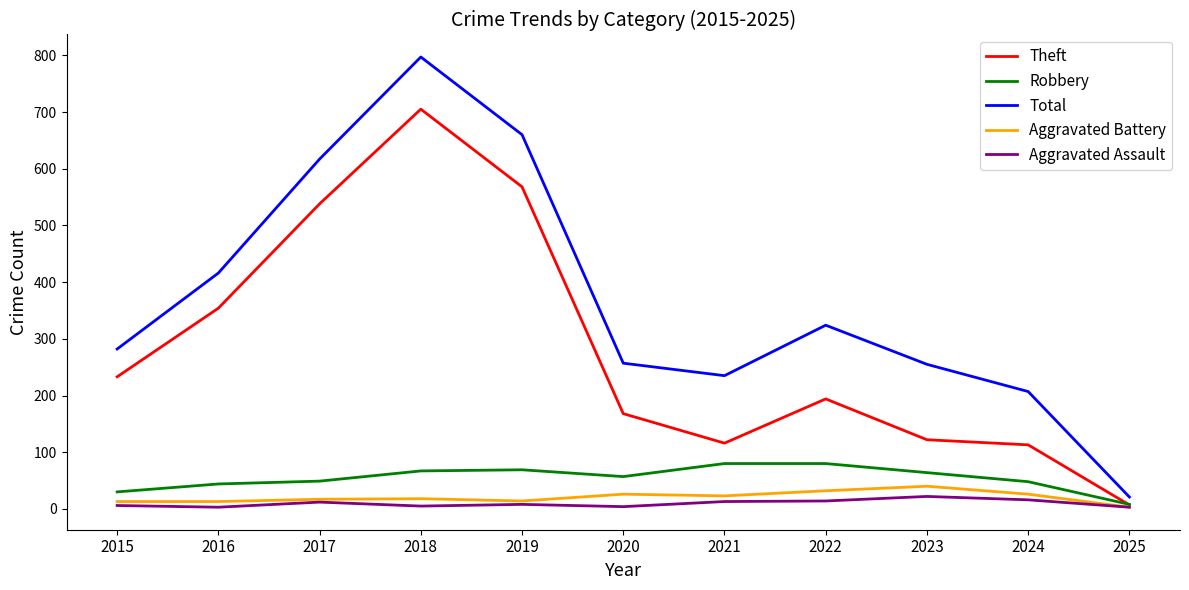

True or false: Aggravated Assault has a value of 13 at 2021.

True